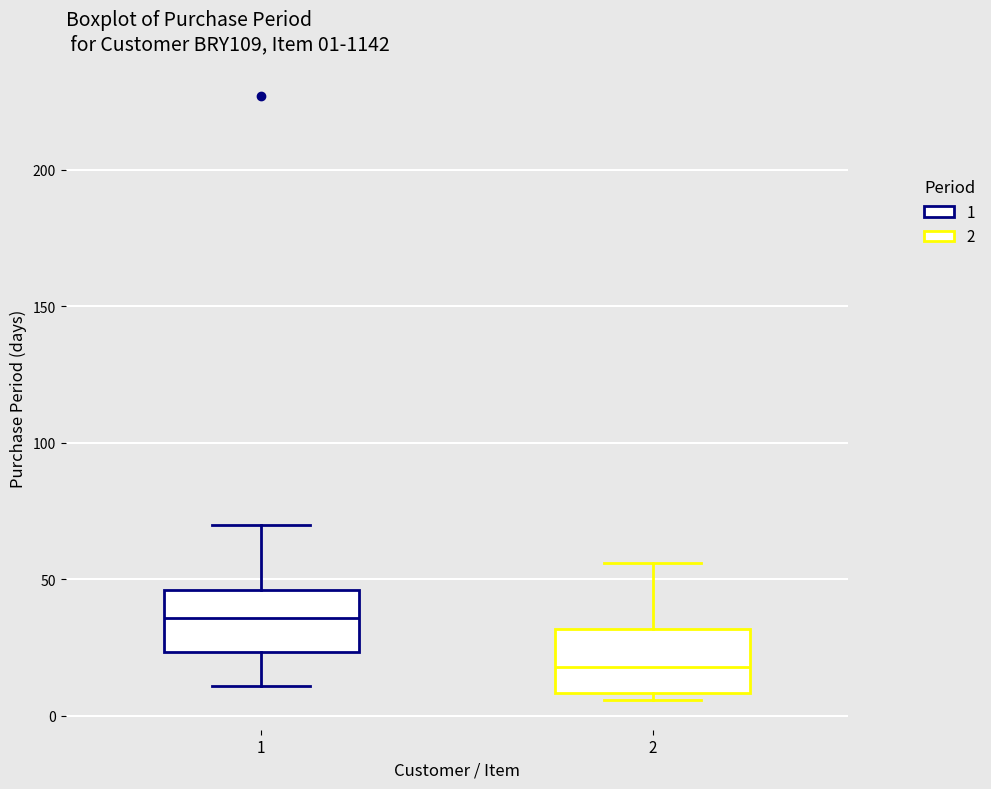

Which box's median line is the lowest?

2